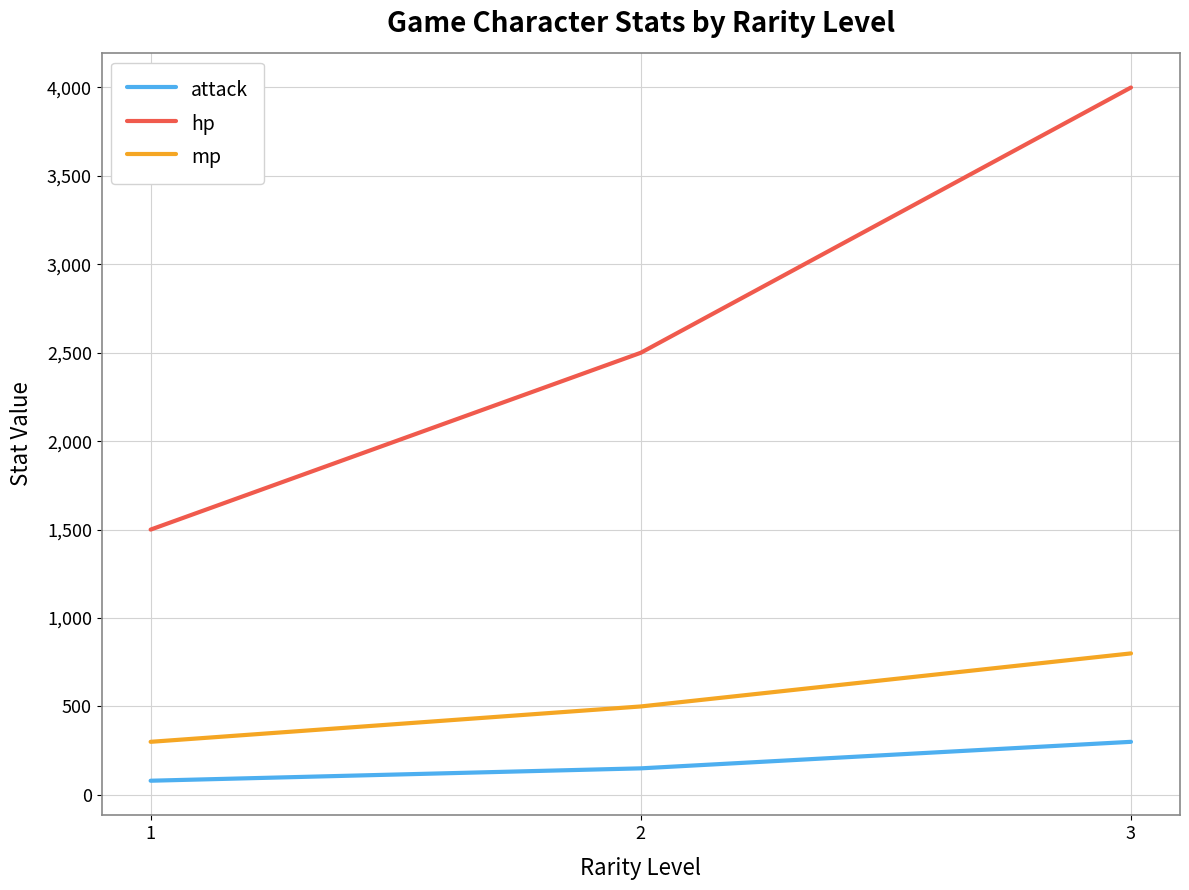

Is this an area chart (filled region under the line)?

No